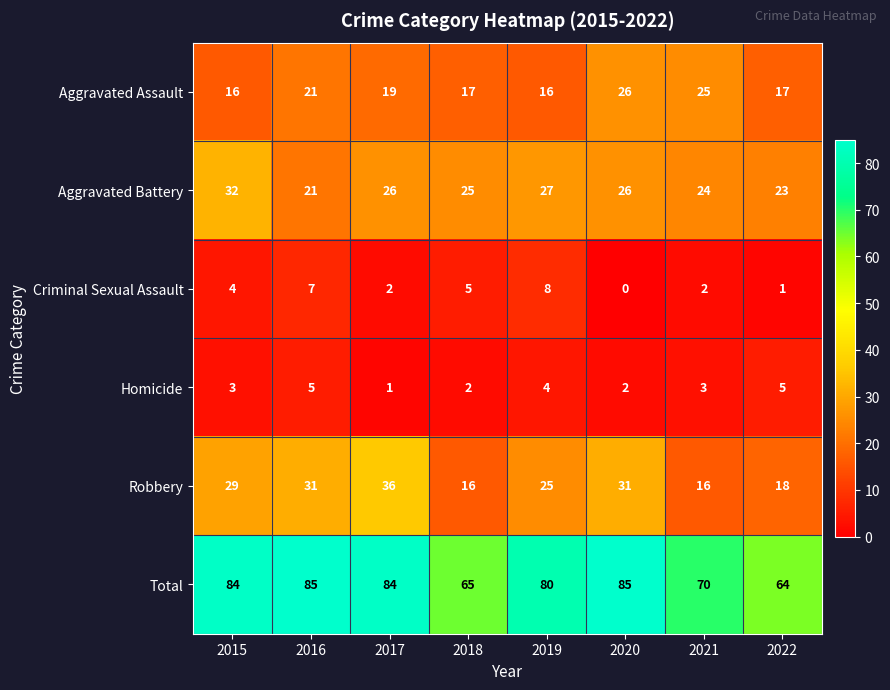

Rank the series by their maximum value, from lowest to highest.

Homicide, Criminal Sexual Assault, Aggravated Assault, Aggravated Battery, Robbery, Total